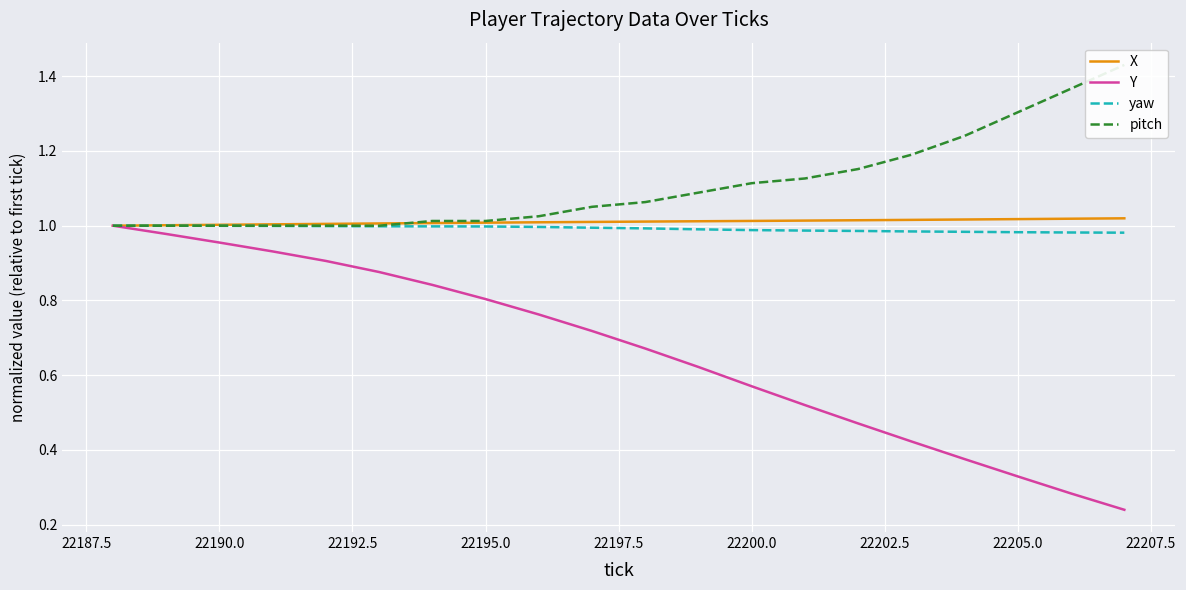

Reading left to right, what are all the values shown in this chart?

X: 1.0	1.0	1.0	1.0	1.0	1.0	1.0	1.0	1.0	1.0	1.0	1.0	1.0	1.0	1.0	1.0	1.0	1.0	1.0	1.0
Y: 1.0	1.0	1.0	0.9	0.9	0.9	0.8	0.8	0.8	0.7	0.7	0.6	0.6	0.5	0.5	0.4	0.4	0.3	0.3	0.2
yaw: 1.0	1.0	1.0	1.0	1.0	1.0	1.0	1.0	1.0	1.0	1.0	1.0	1.0	1.0	1.0	1.0	1.0	1.0	1.0	1.0
pitch: 1.0	1.0	1.0	1.0	1.0	1.0	1.0	1.0	1.0	1.1	1.1	1.1	1.1	1.1	1.2	1.2	1.2	1.3	1.4	1.4